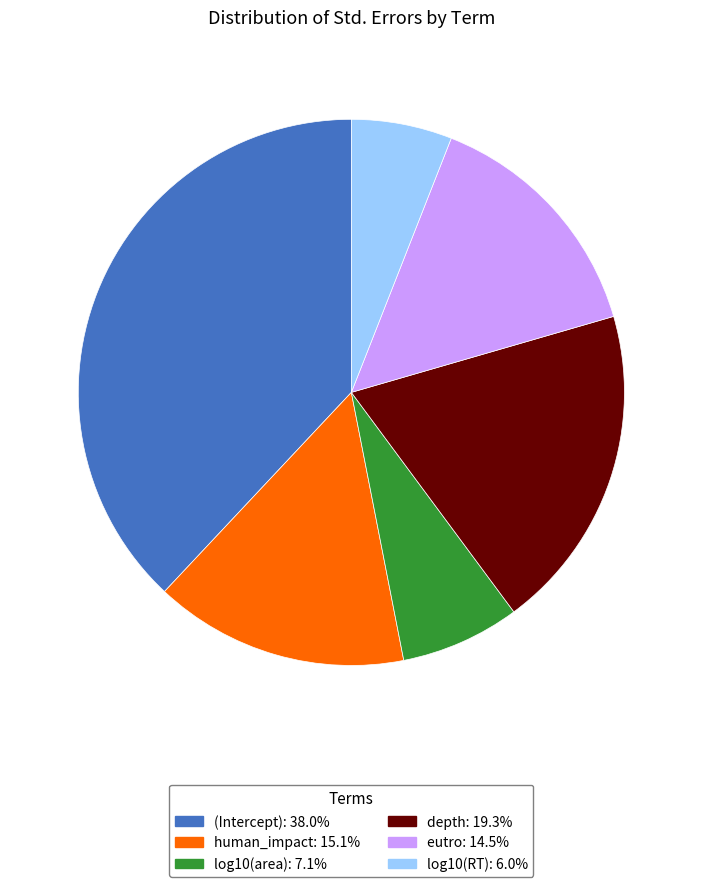

Rank the categories by value from highest to lowest.

(Intercept), depth, human_impact, eutro, log10(area), log10(RT)